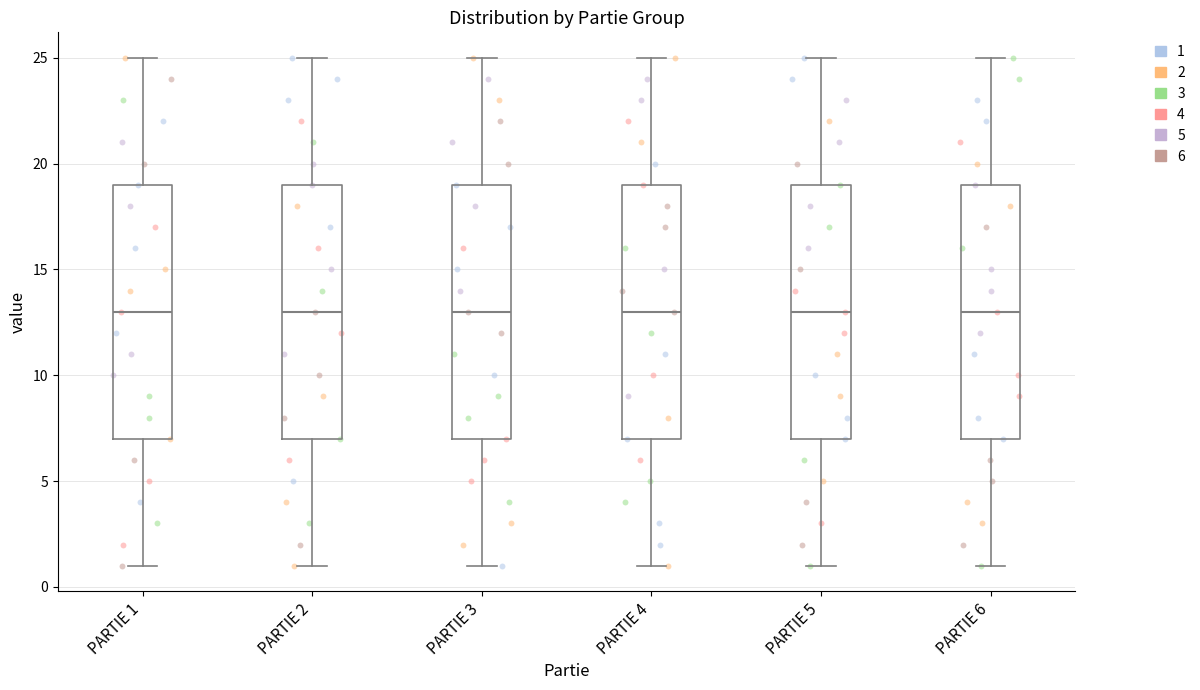

Where is the lower edge of the box for PARTIE 3 on the y-axis? The values are not printed on the chart, so give them approximately, as read against the axis.

7